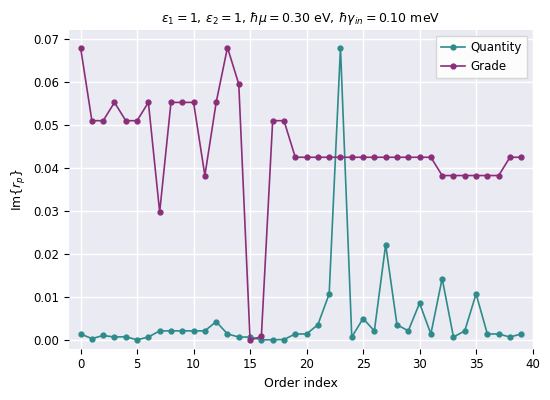

How many lines are shown in the chart?

2